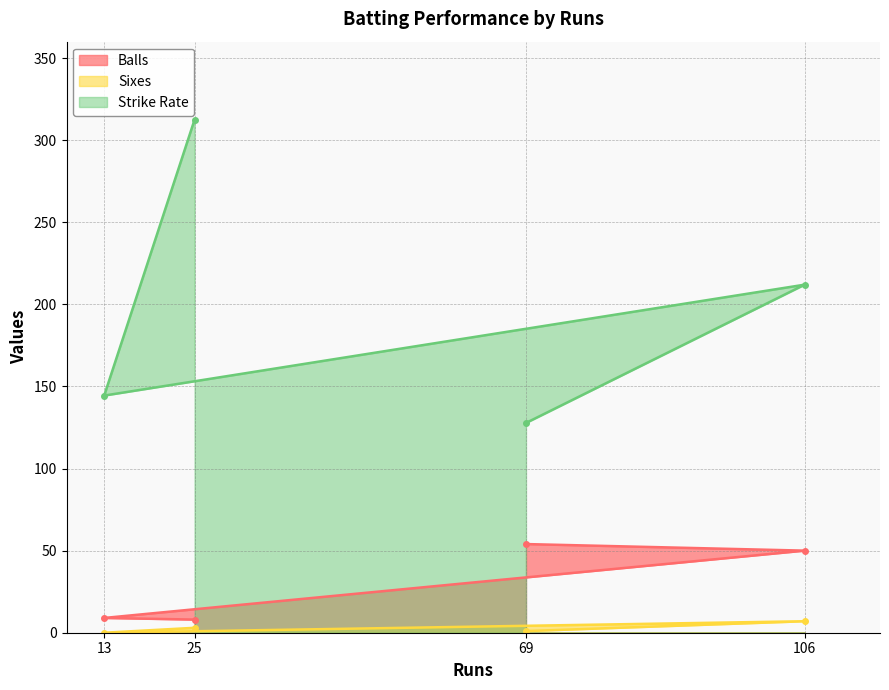

Is the value of Balls at 69 greater than the value of Sixes at 25?

Yes